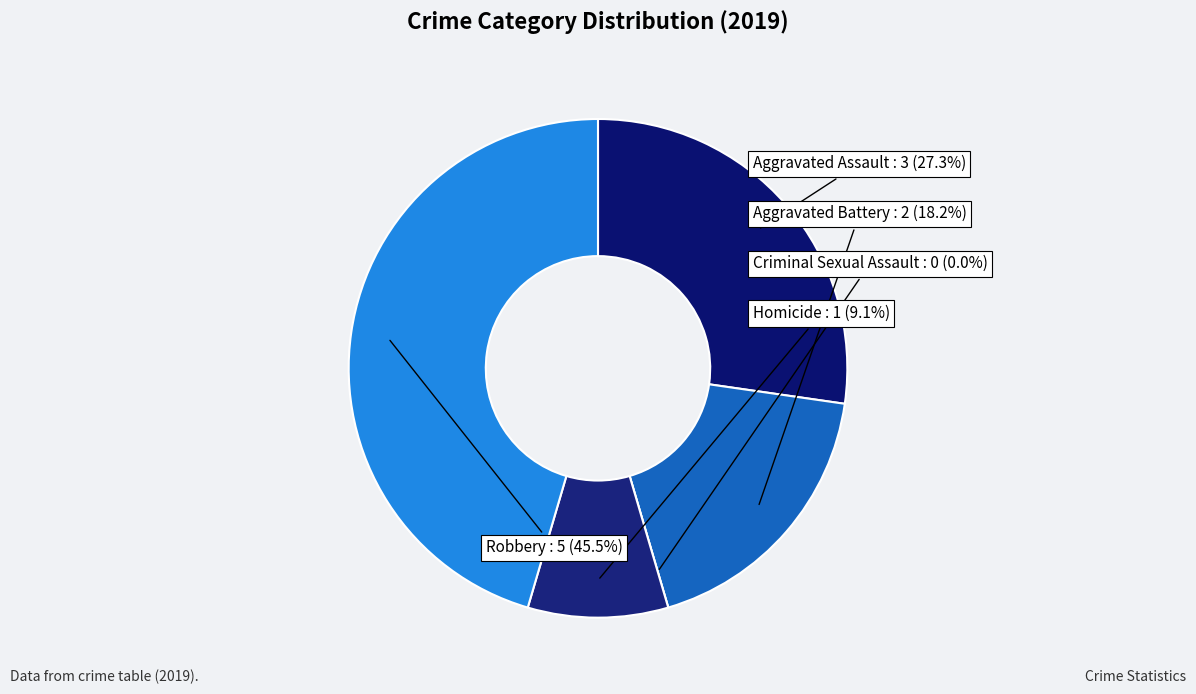

Do Homicide and Criminal Sexual Assault together represent more than half of the pie?

No